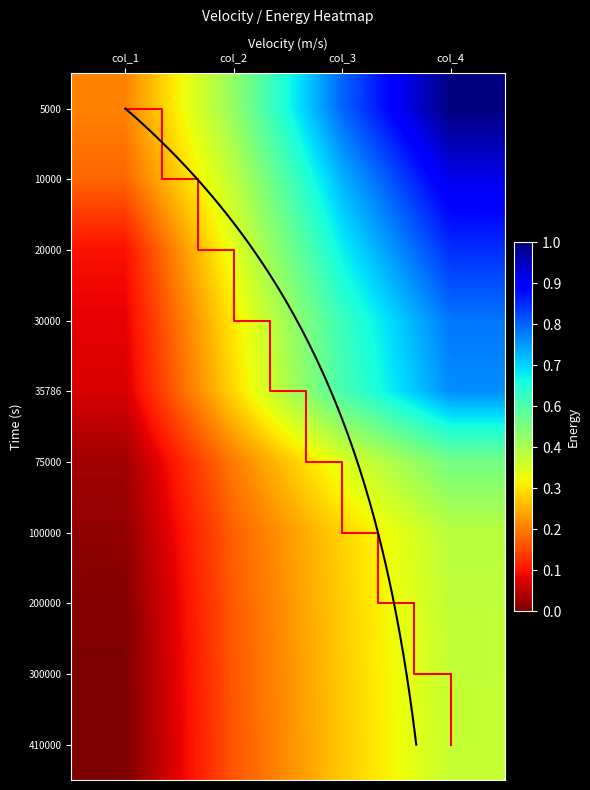

Which series has the widest spread of values?

5000